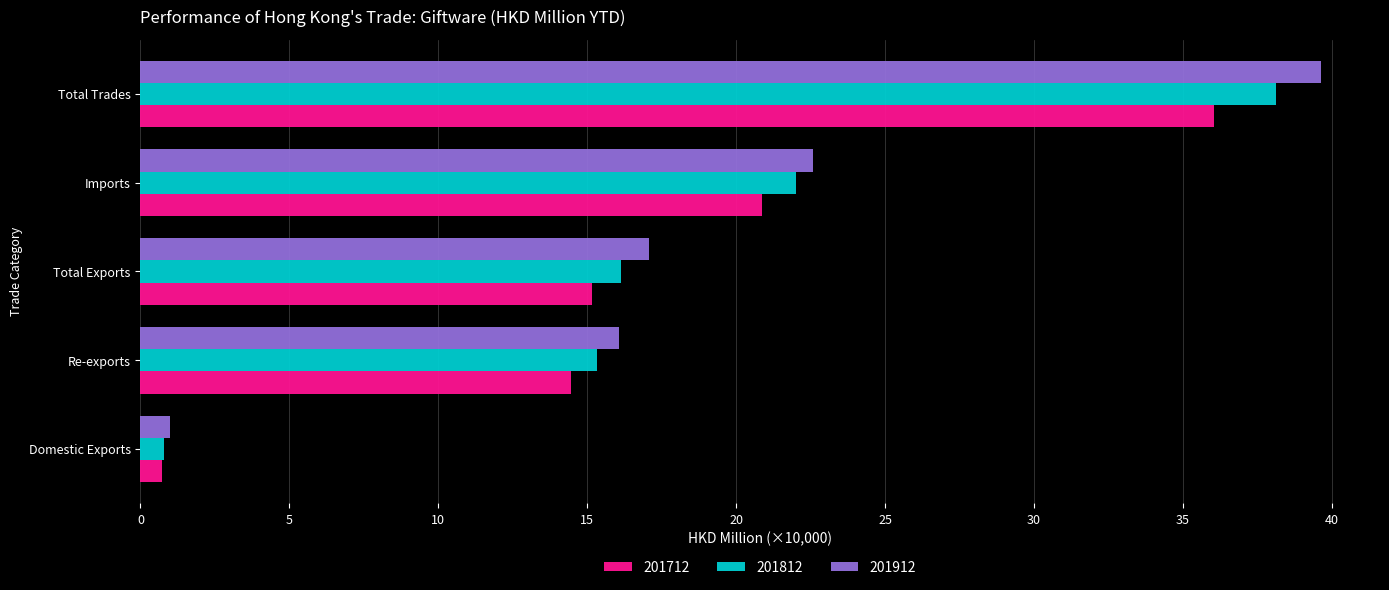

What value does the 201812 series have at Total Trades?

38.1